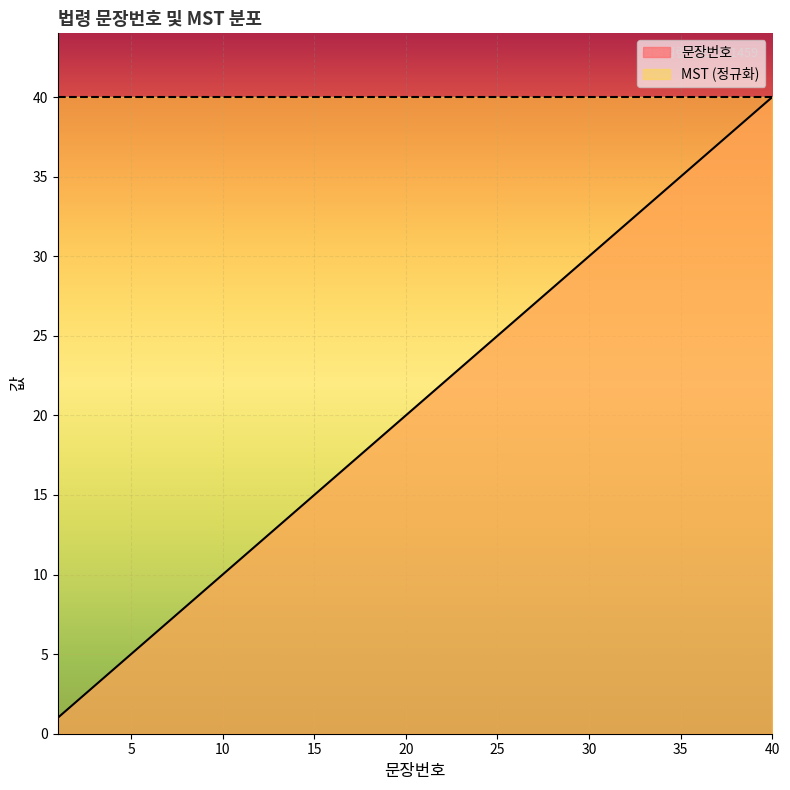

What is the maximum value shown in the chart?

40